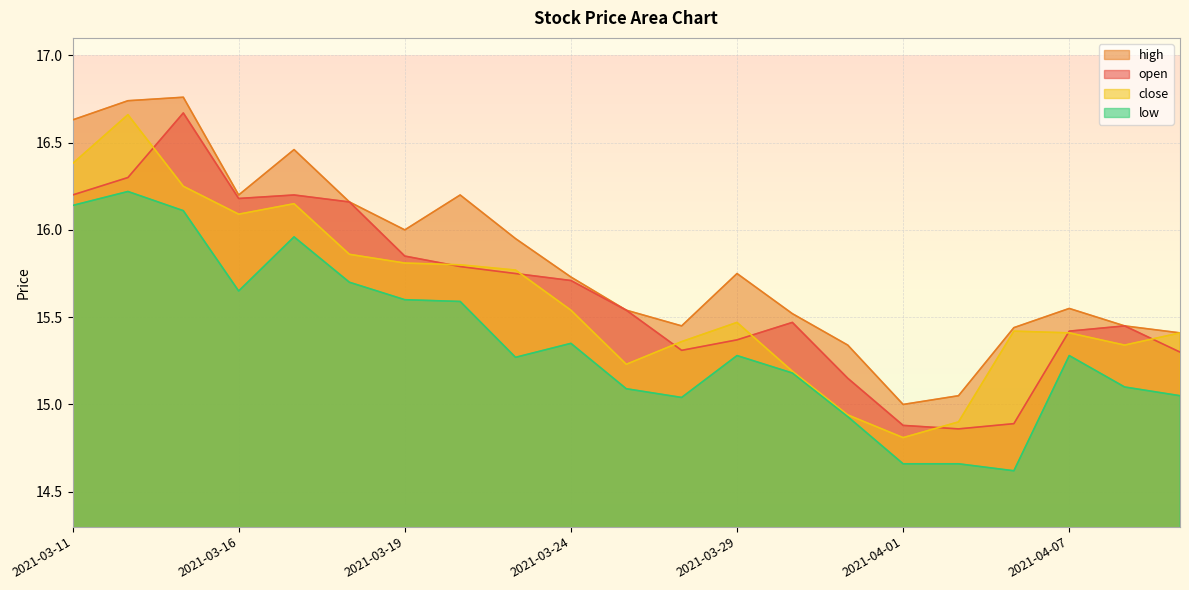

True or false: close and high cross at least once.

False